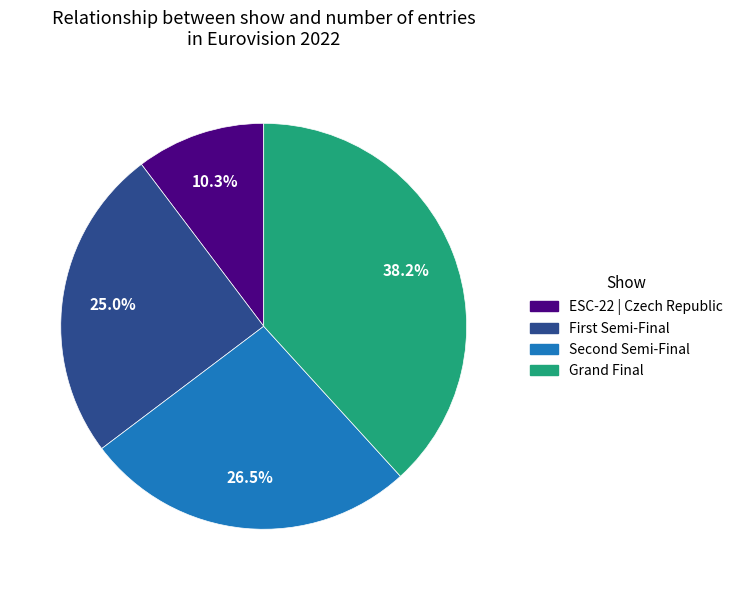

What percentage is the Grand Final slice, to the nearest percent?

38%